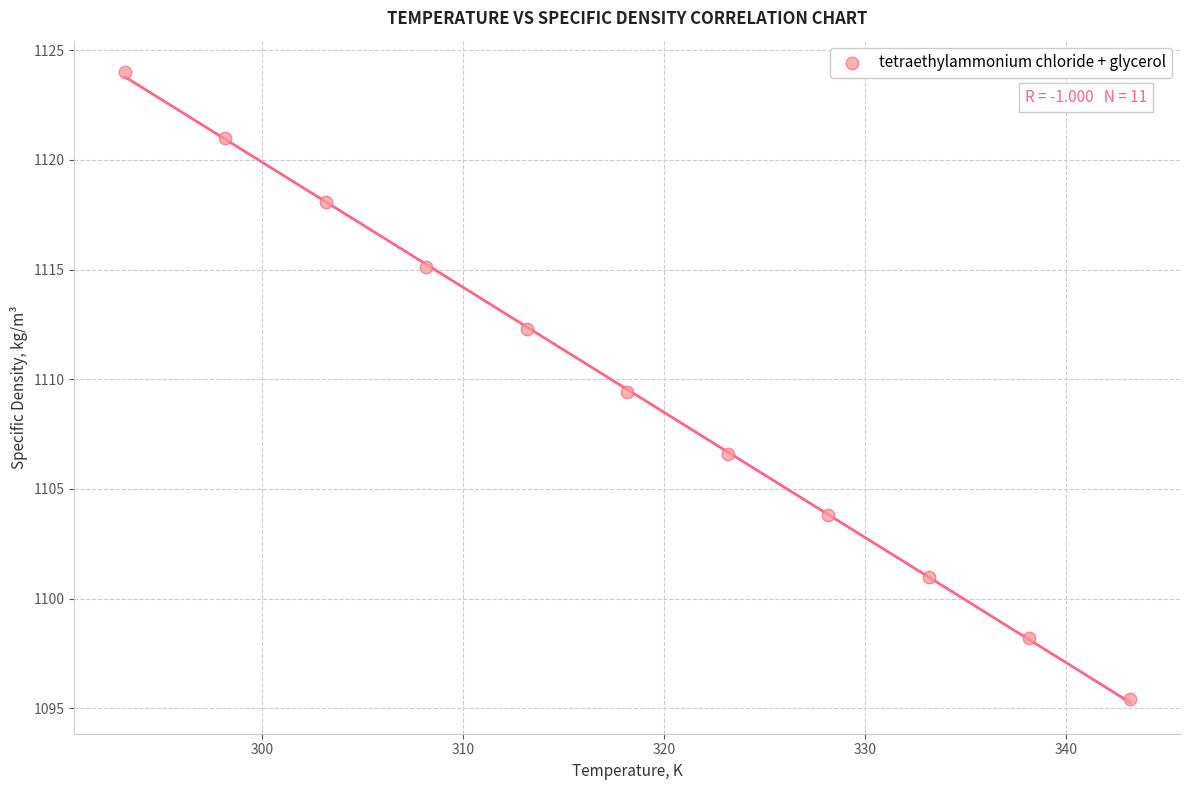

What Y value in the scatter plot is closest to 1109?

1109.4